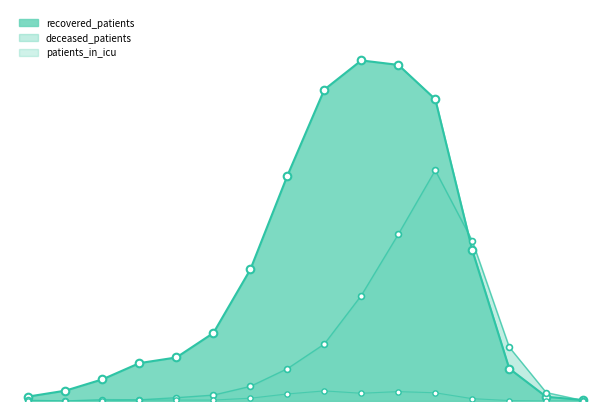

What is the total value across all series at 8?

1608